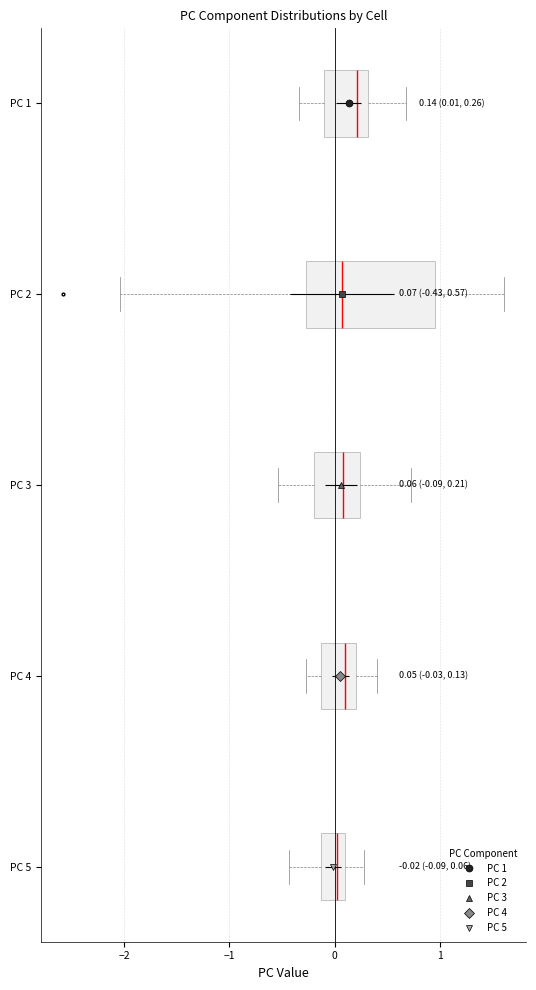

Which box is the widest, from its left edge to its right edge?

PC 2